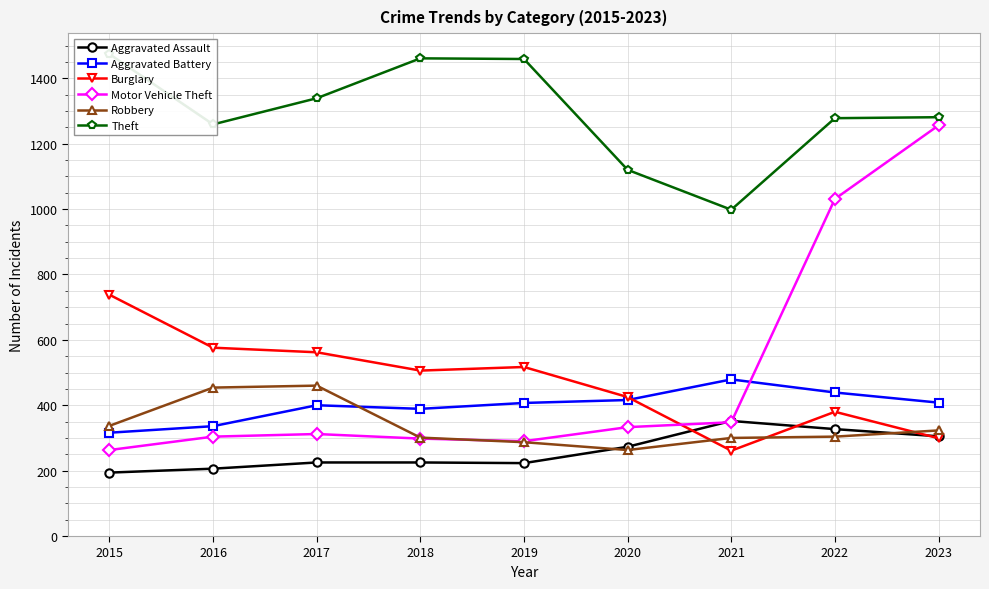

How many data points in Robbery are less than 304?

4